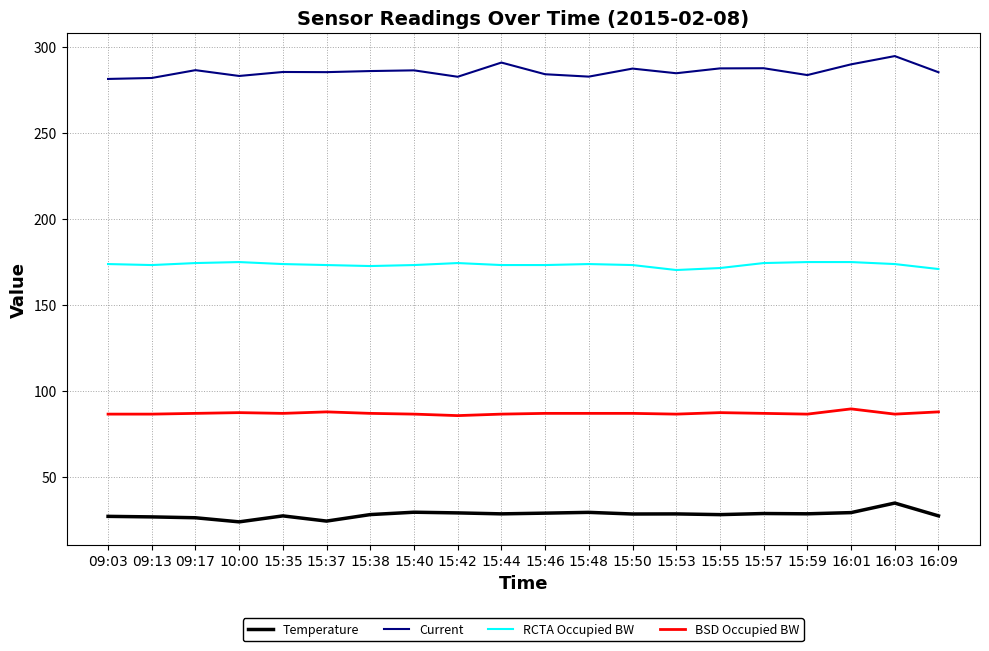

Which category has the highest value in the Current series?

16:03